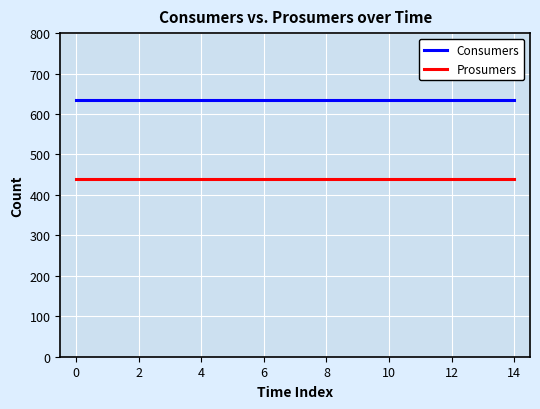

Which series has the largest total across all categories?

Consumers